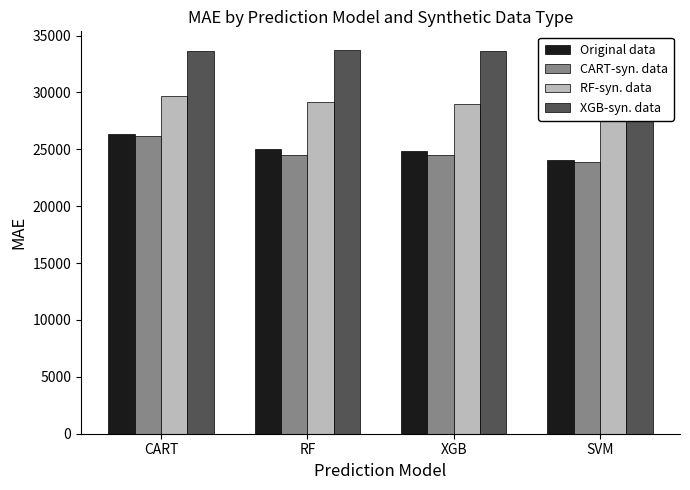

What is the label of the 4th bar from the right?

CART